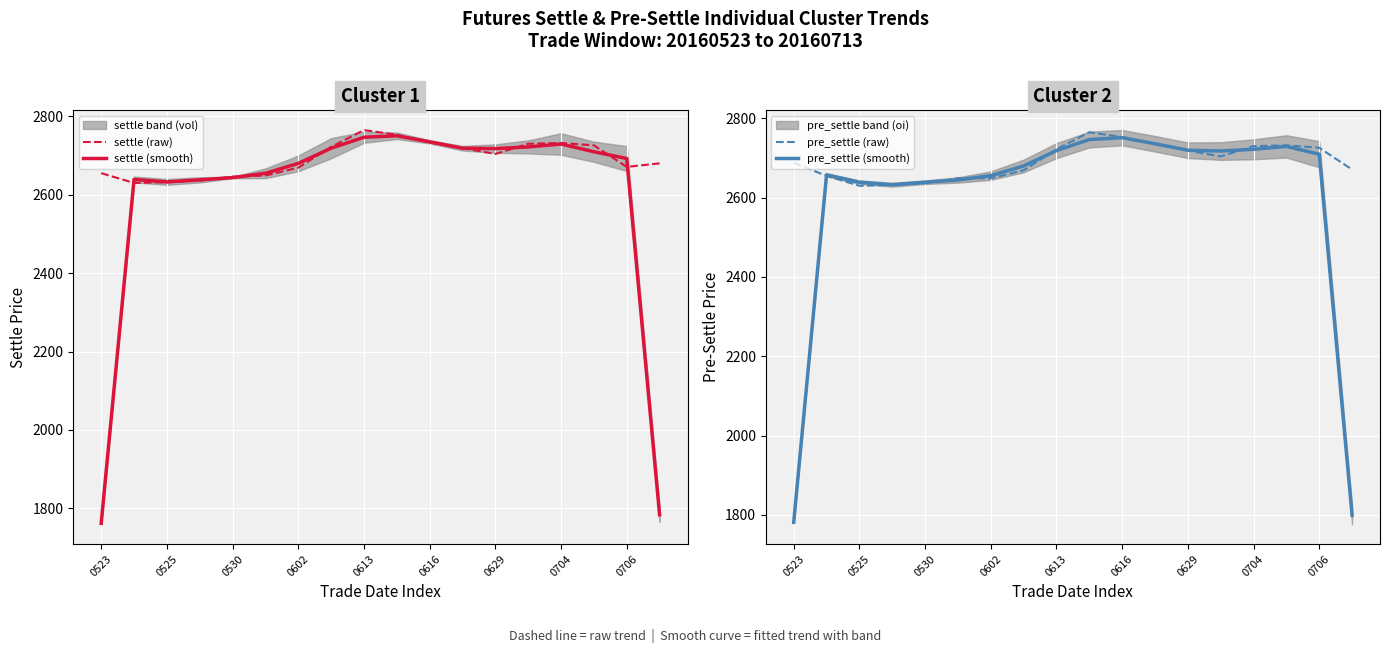

At which label does pre_settle (raw) reach its peak?

9